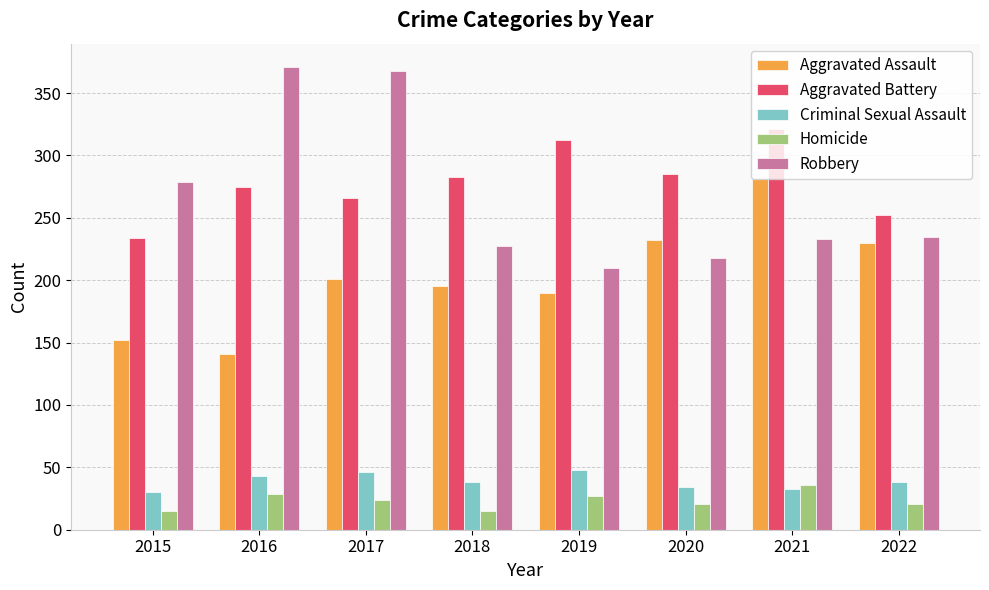

Between 2017 and 2018, which series saw the biggest shift?

Robbery